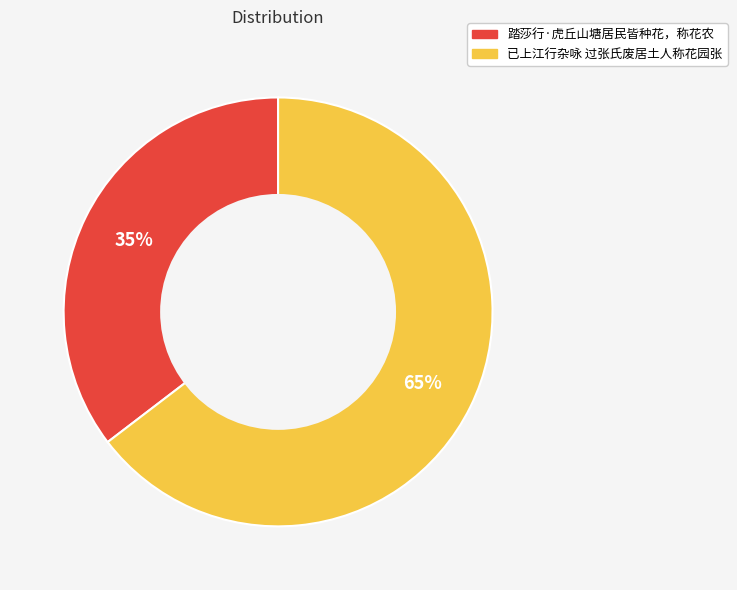

Is 已上江行杂咏 过张氏废居土人称花园张 the majority of the pie?

Yes